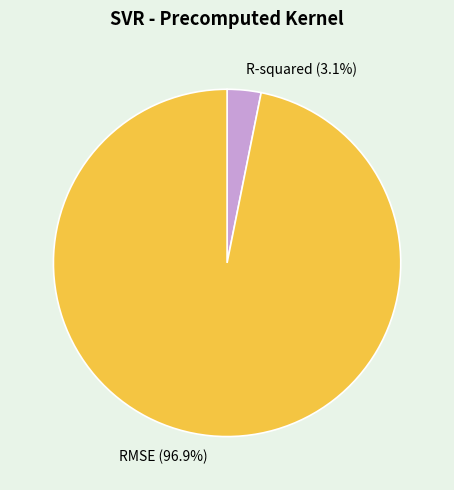

The RMSE slice represents 97% of the pie. True or false?

True